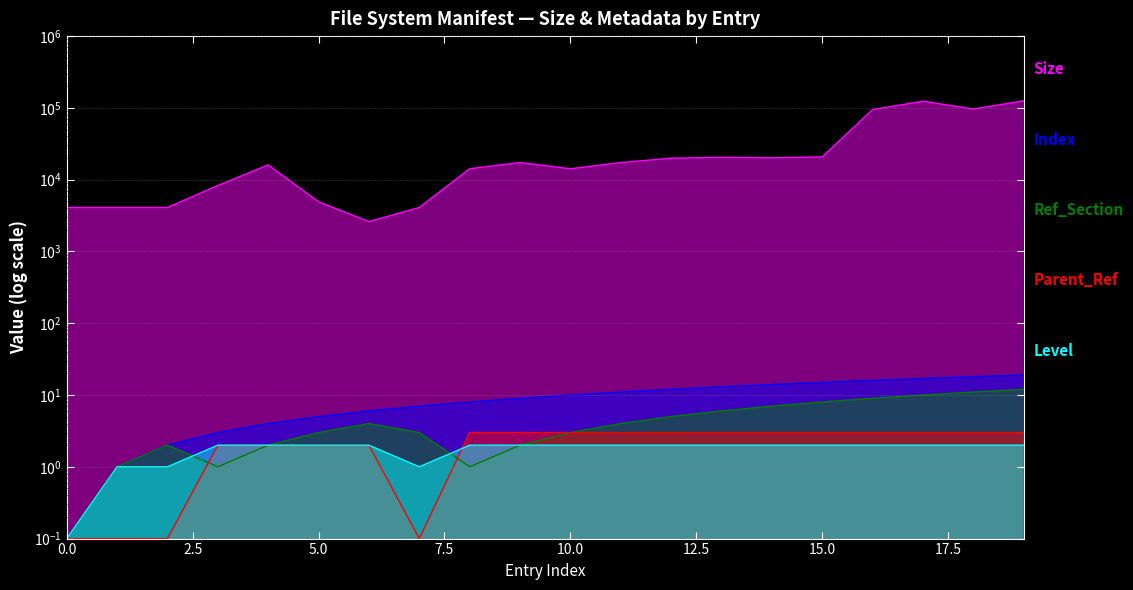

Where is the first local minimum for Parent_Ref?

7